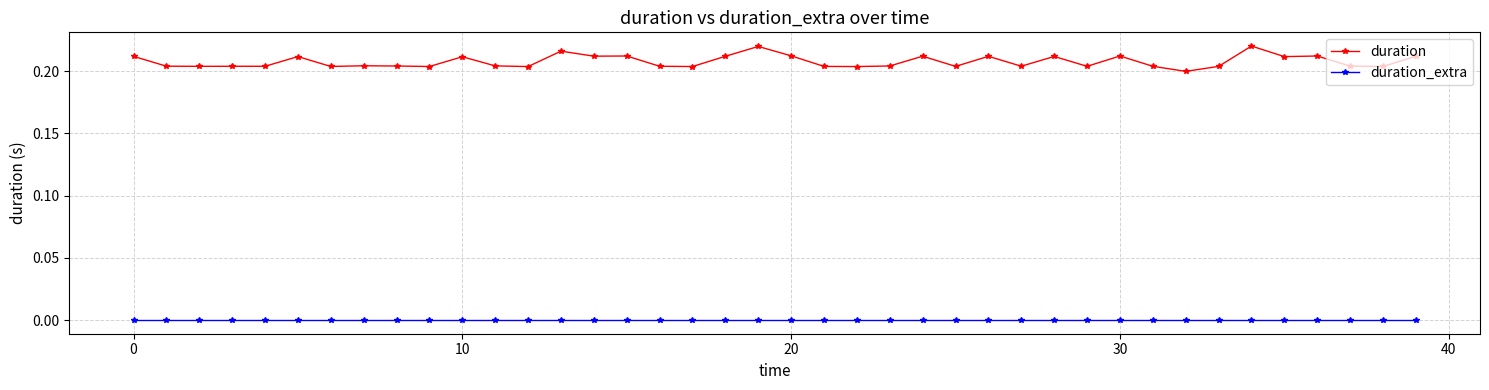

Which series has the largest range (max minus min)?

duration